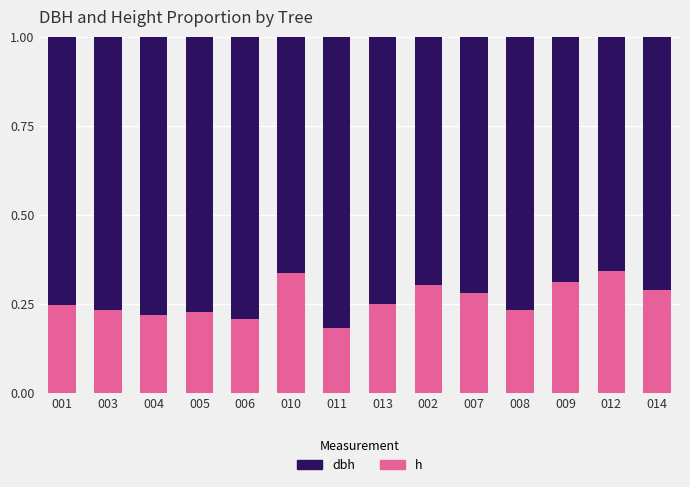

Count the number of categories in the chart.

14